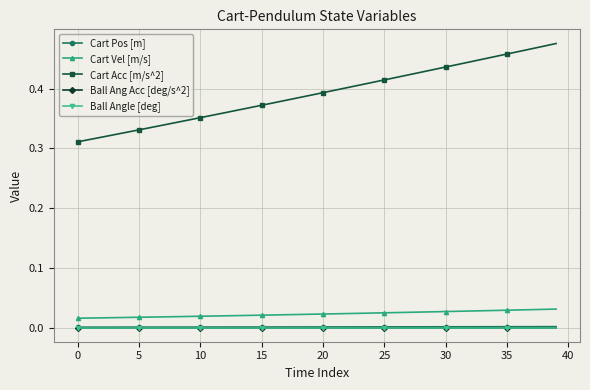

Does the chart have visible grid lines?

Yes